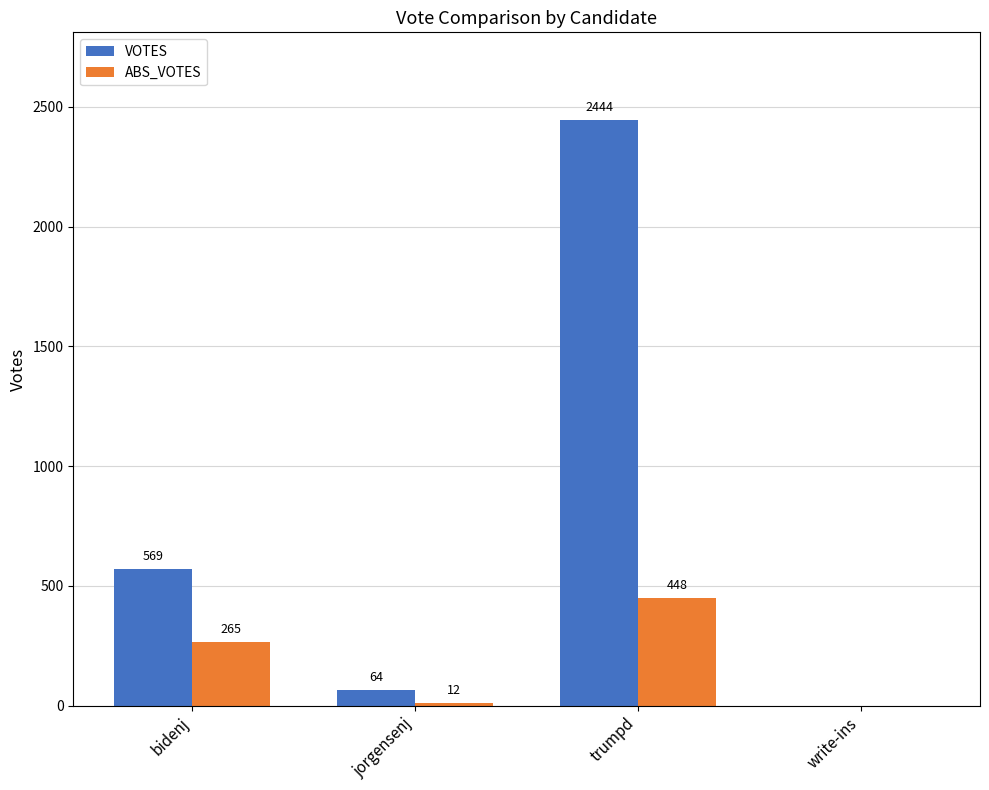

What is the total value across all series at jorgensenj?

76